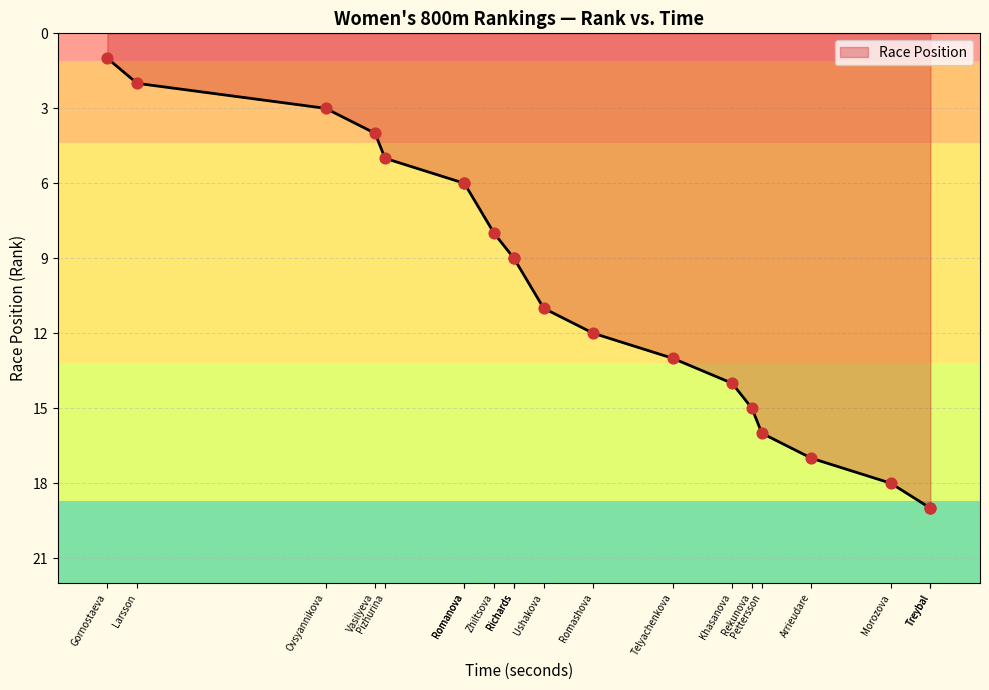

What is the change in value from Larsson to Romanova?

+4